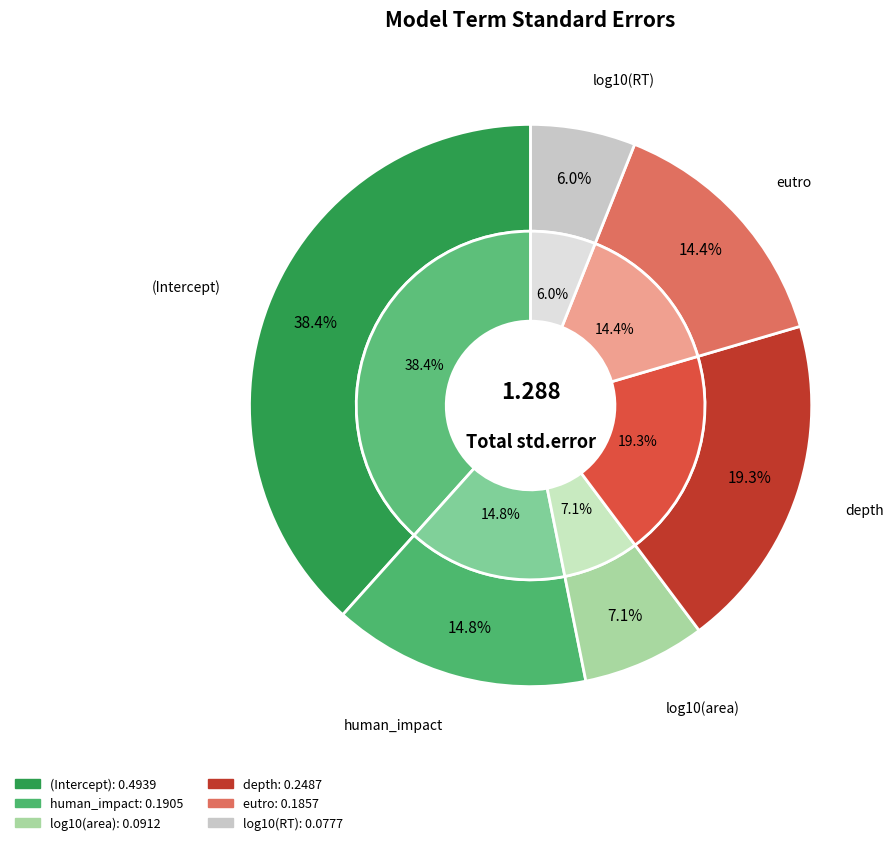

To the nearest percent, what percentage of the pie is log10(area)?

7%